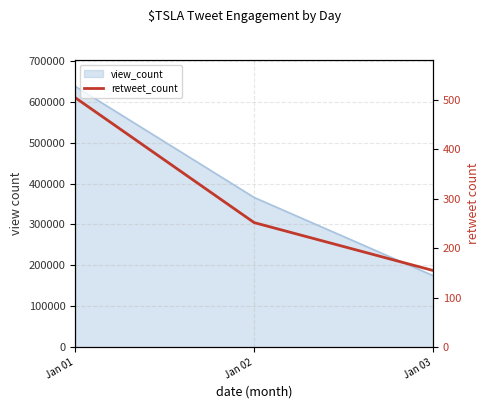

The chart shows a value of 60 at Jan 03. True or false?

False